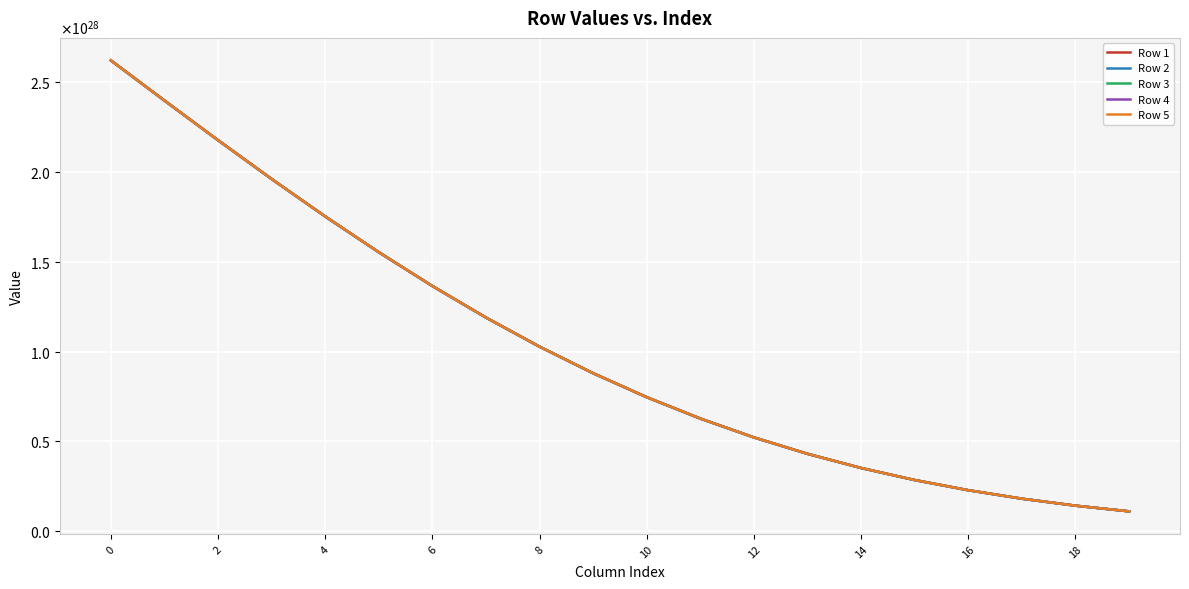

Rank the series by their maximum value, from highest to lowest.

Row 1, Row 2, Row 3, Row 4, Row 5